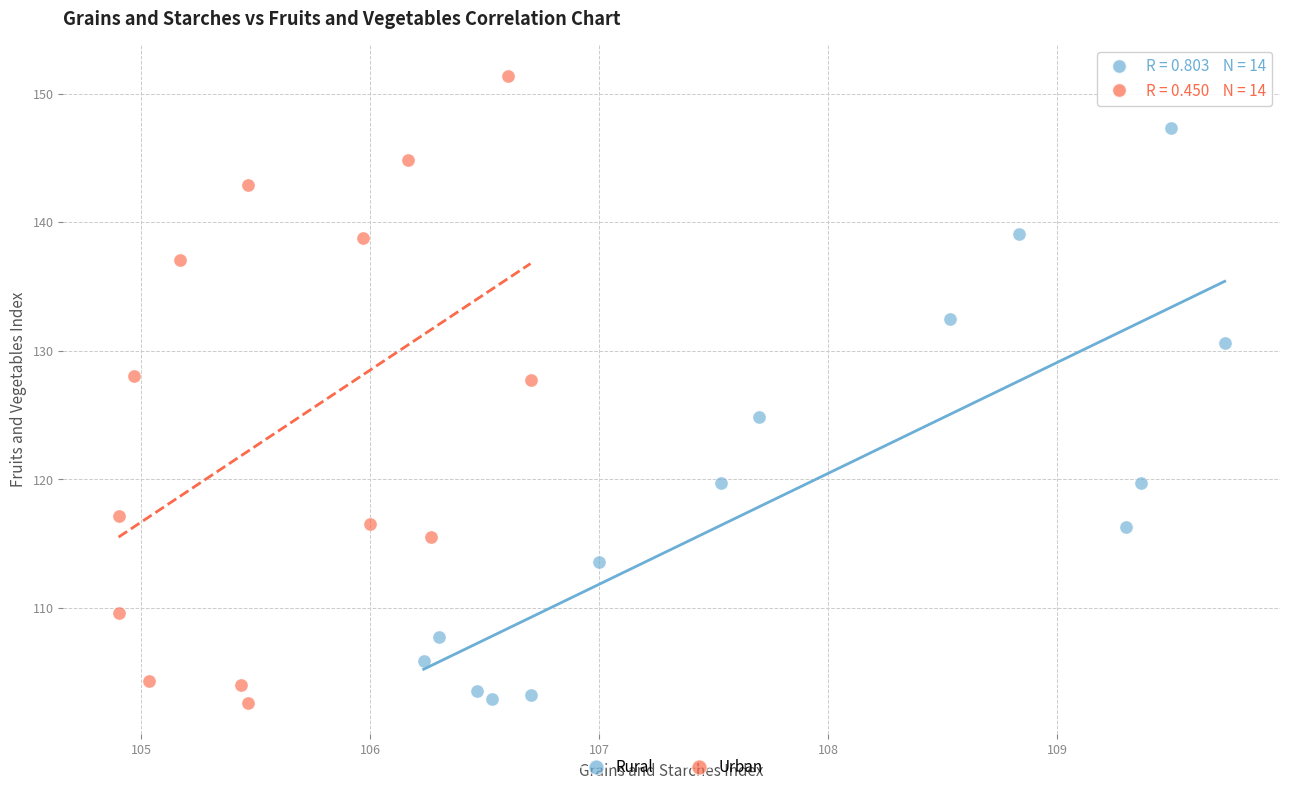

Which series has the largest Y range (max minus min)?

Urban